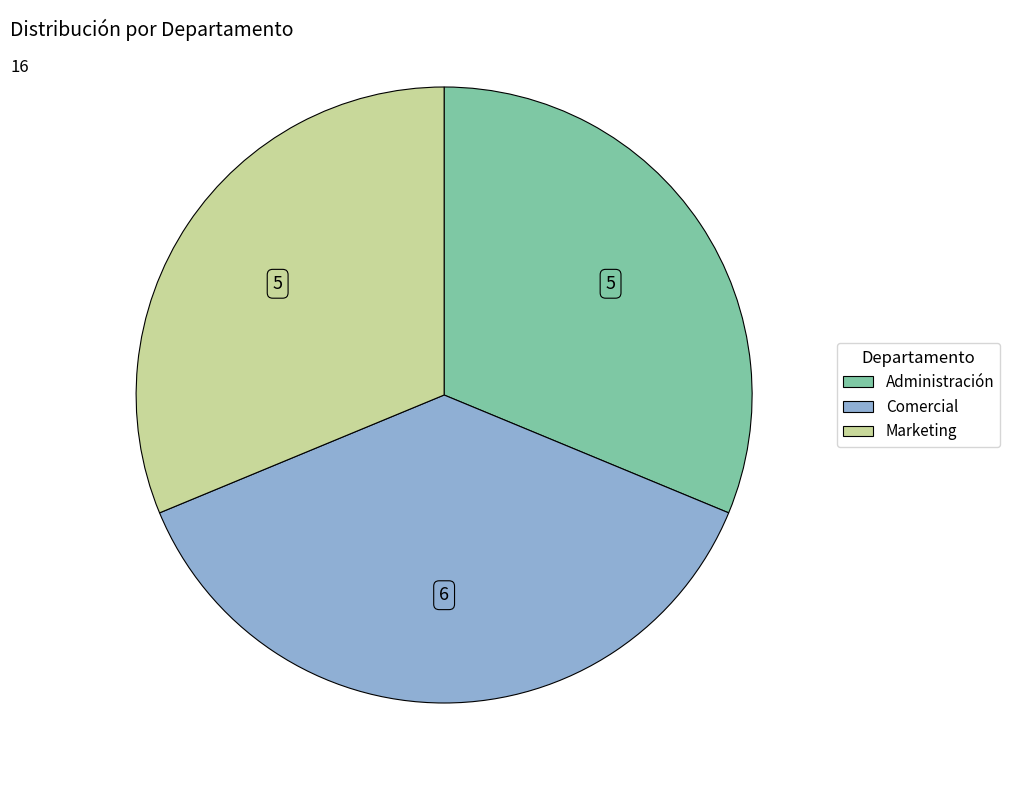

What is the largest slice in the pie chart?

Comercial